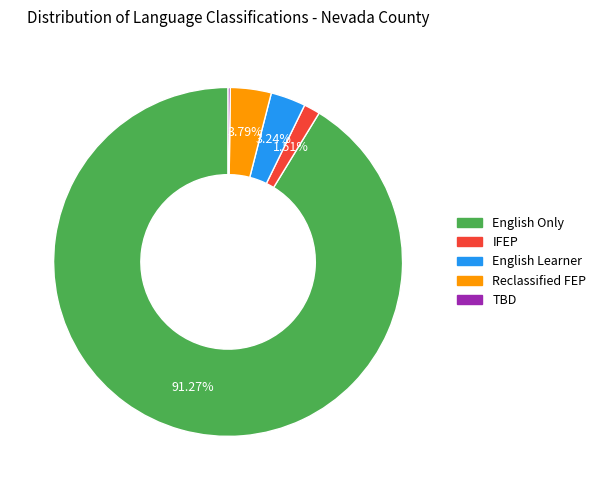

Is there a majority slice in this chart?

Yes